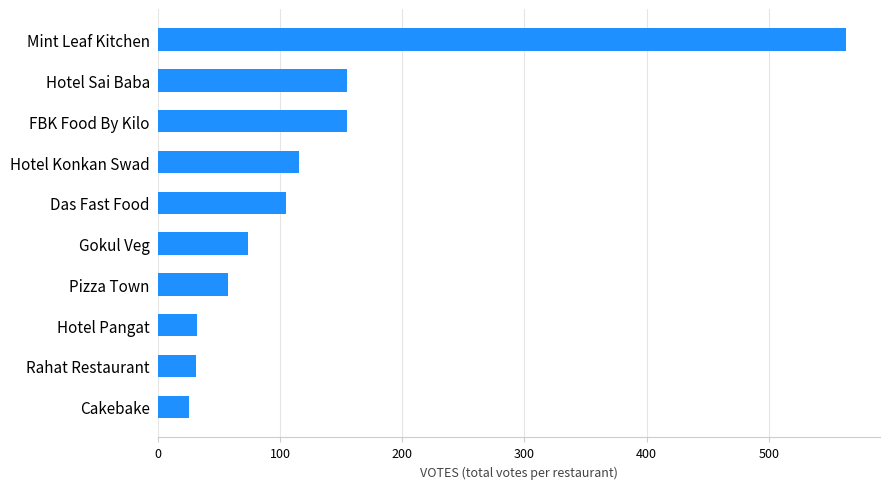

What is the approximate value at FBK Food By Kilo?

155